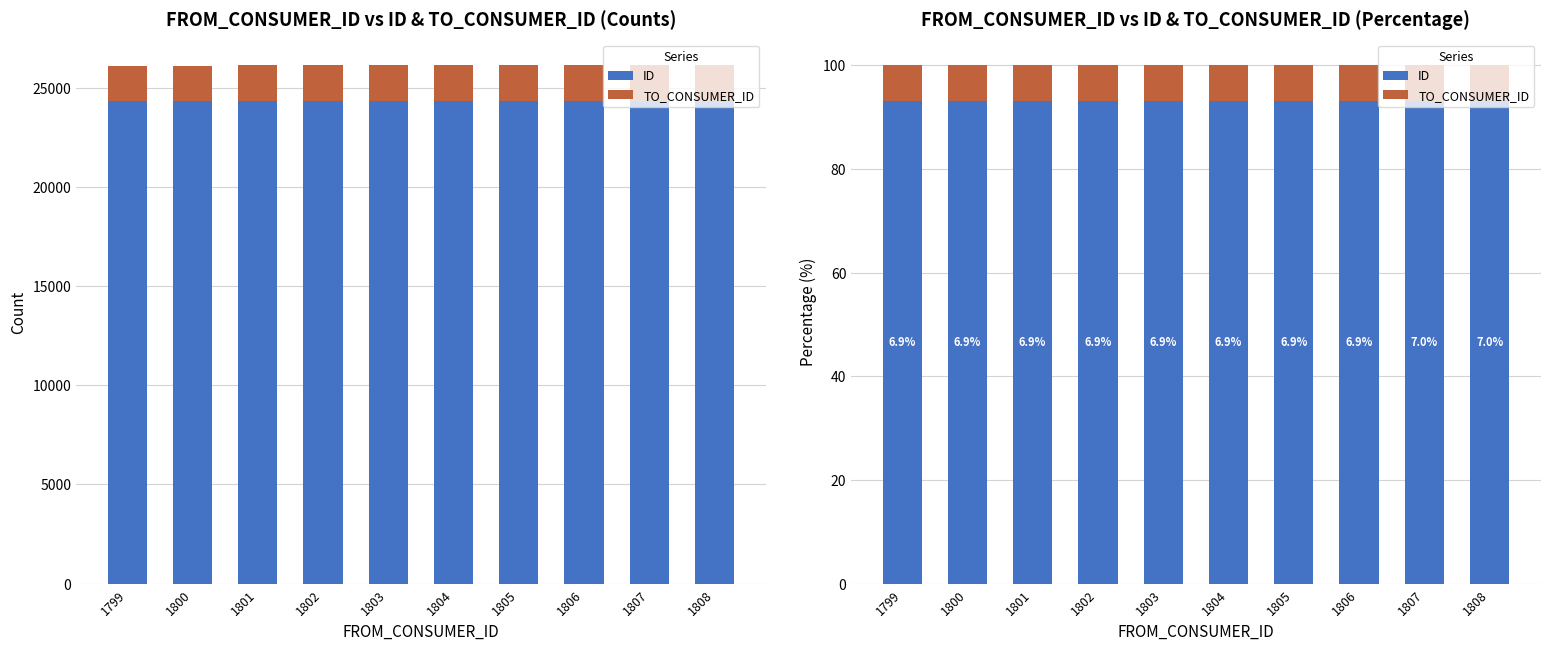

The TO_CONSUMER_ID series shows 6.9 at 1799. True or false?

True